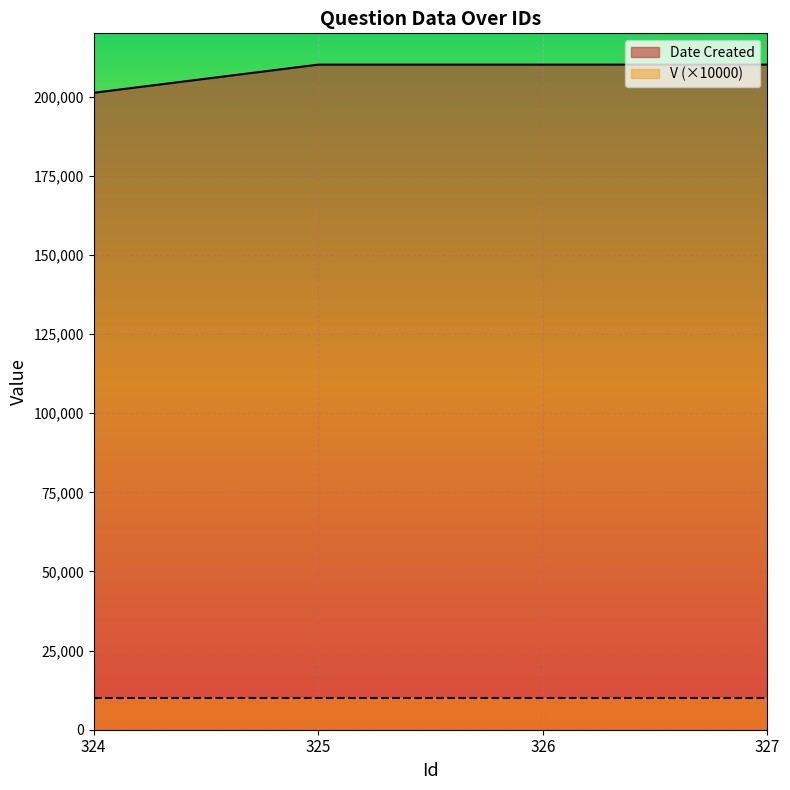

True or false: there are more than 0 points higher than both neighbors.

False